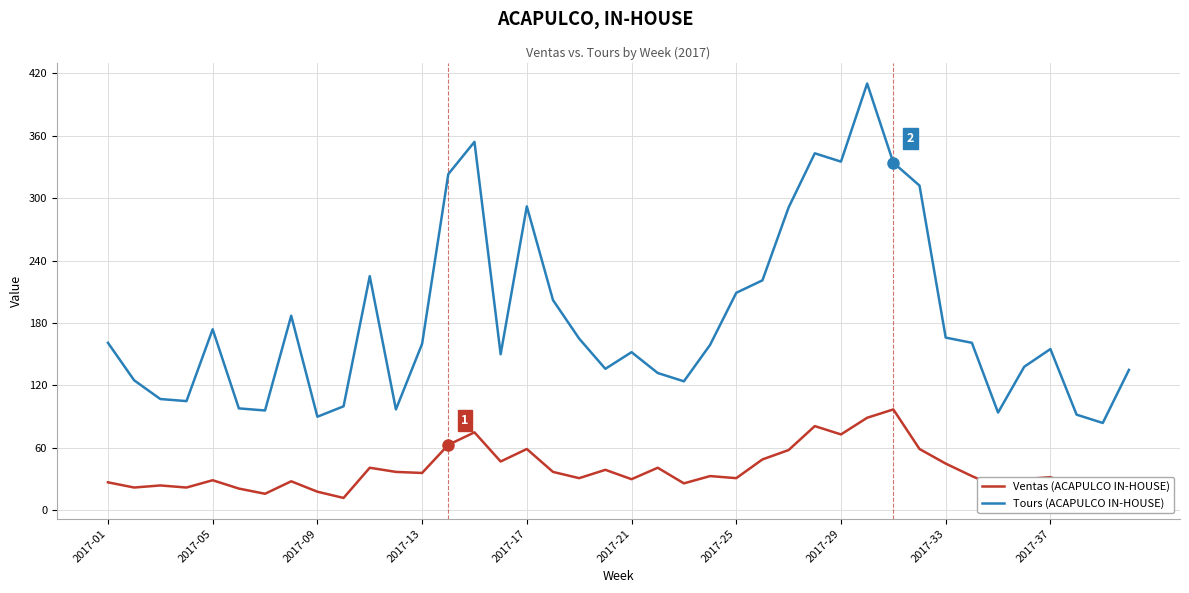

What is the greatest value displayed?

410